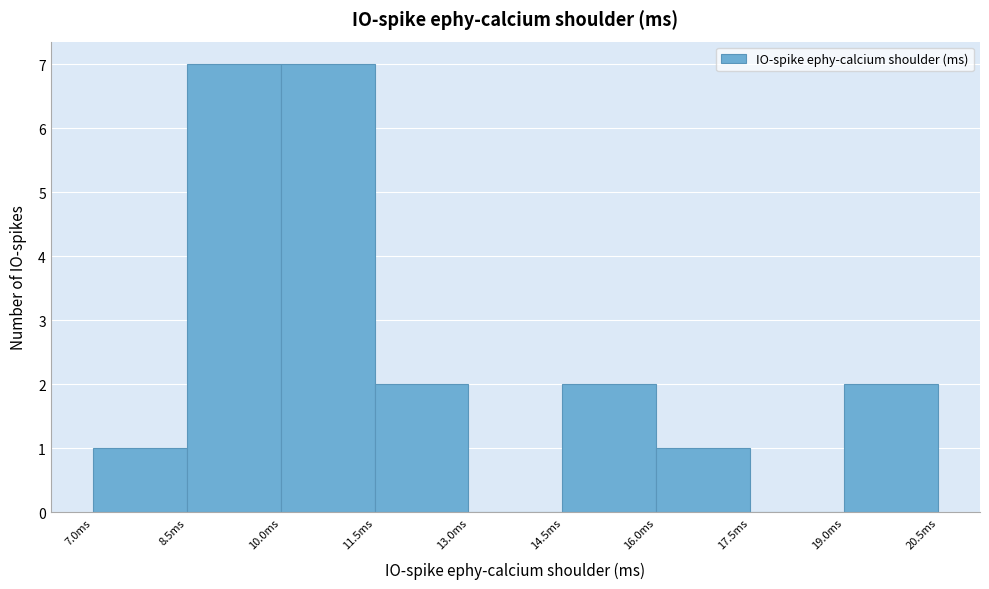

What is the height of the bar covering 16.0 to 17.5 on the x-axis? Neither the bar edges nor the heights are printed on the chart, so give them approximately, as read against the axes.

1